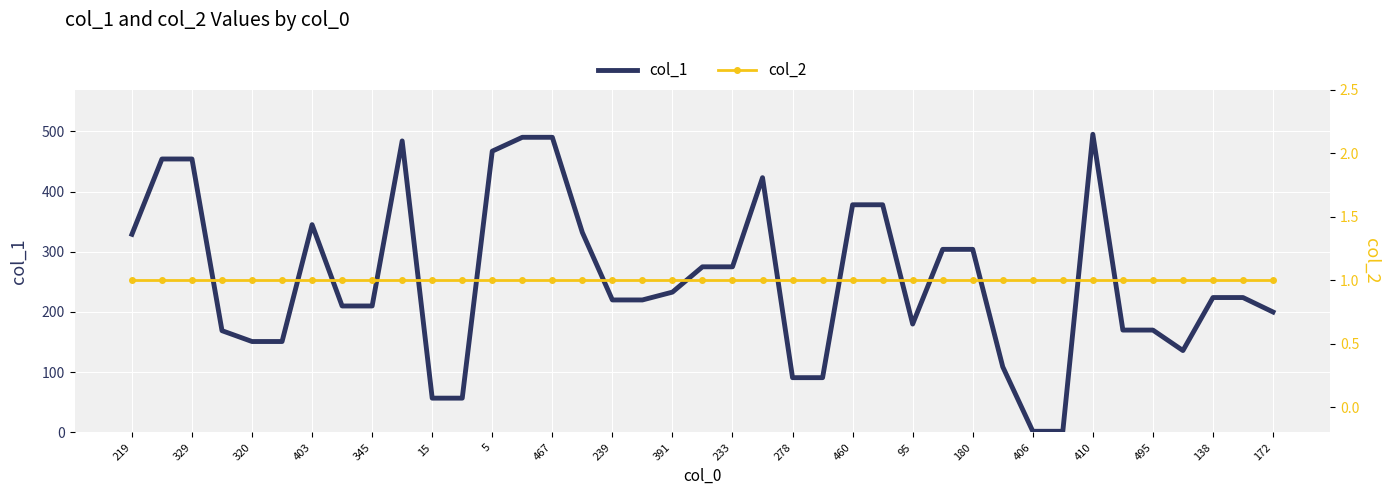

True or false: col_2 has more than 0 points higher than both neighbors.

False